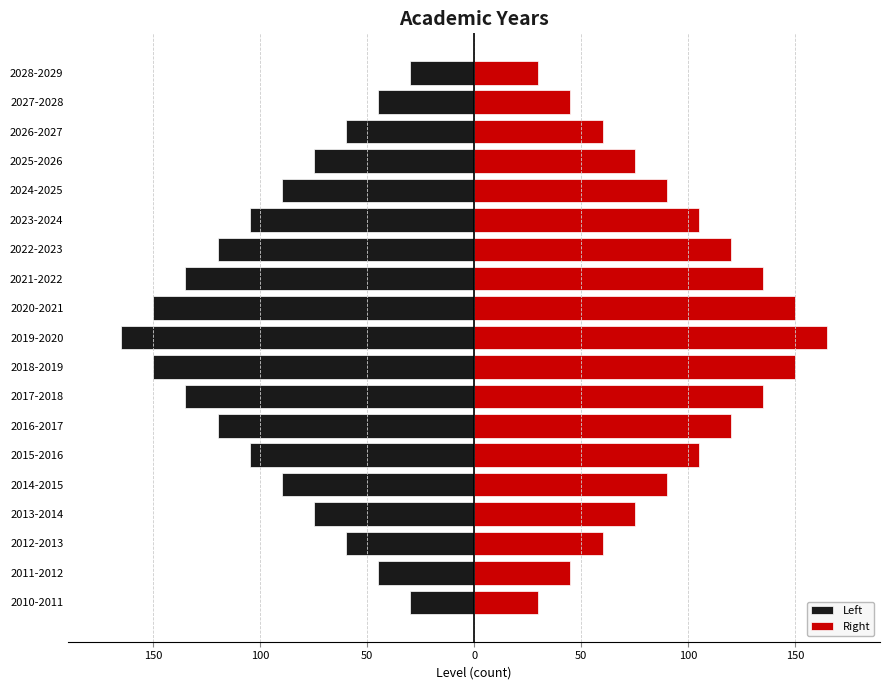

What is the spread (max minus min) of values at 2025-2026?

150